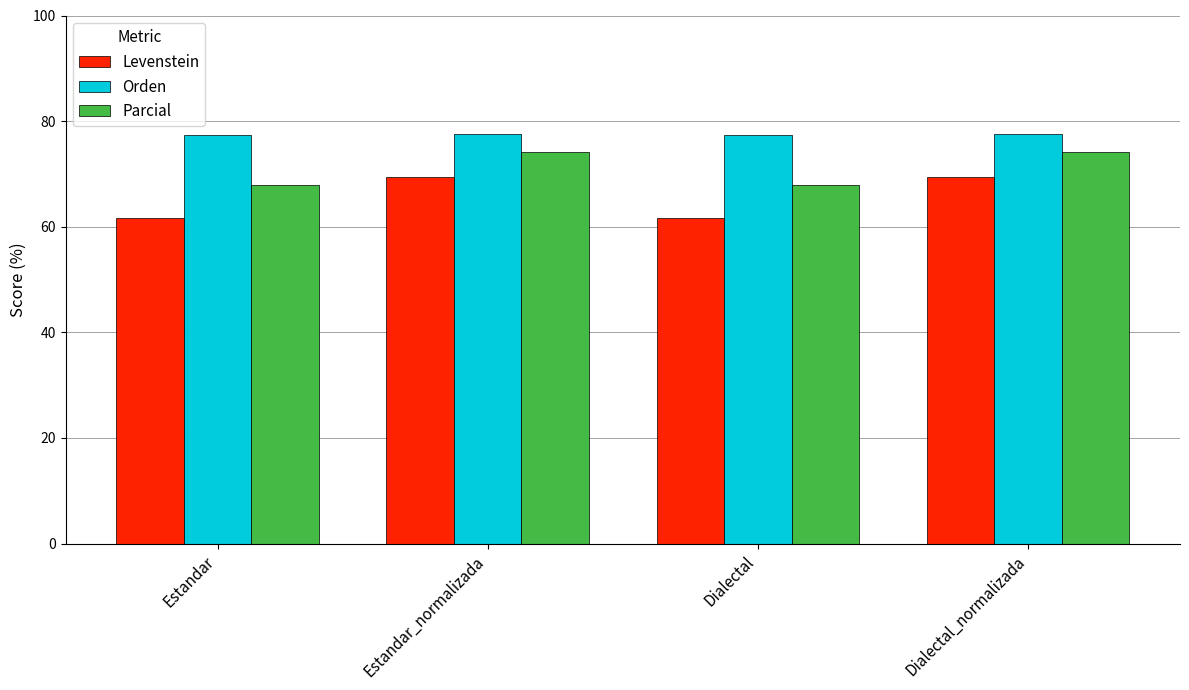

Rank the series by their maximum value, from lowest to highest.

Levenstein, Parcial, Orden